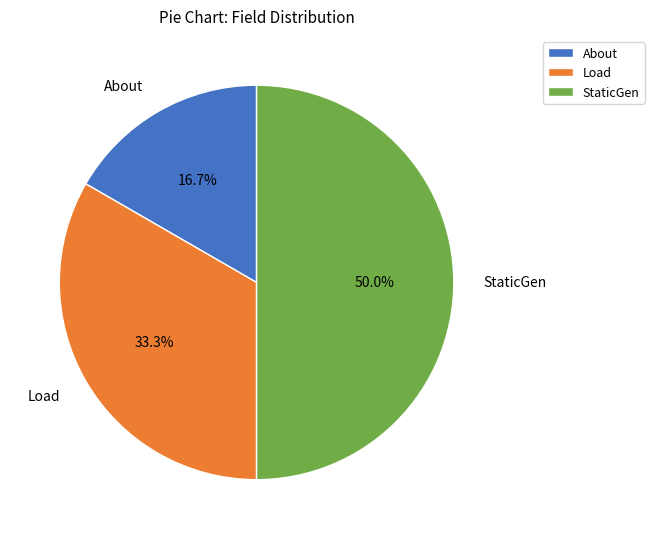

Which has a higher value, About or Load?

Load